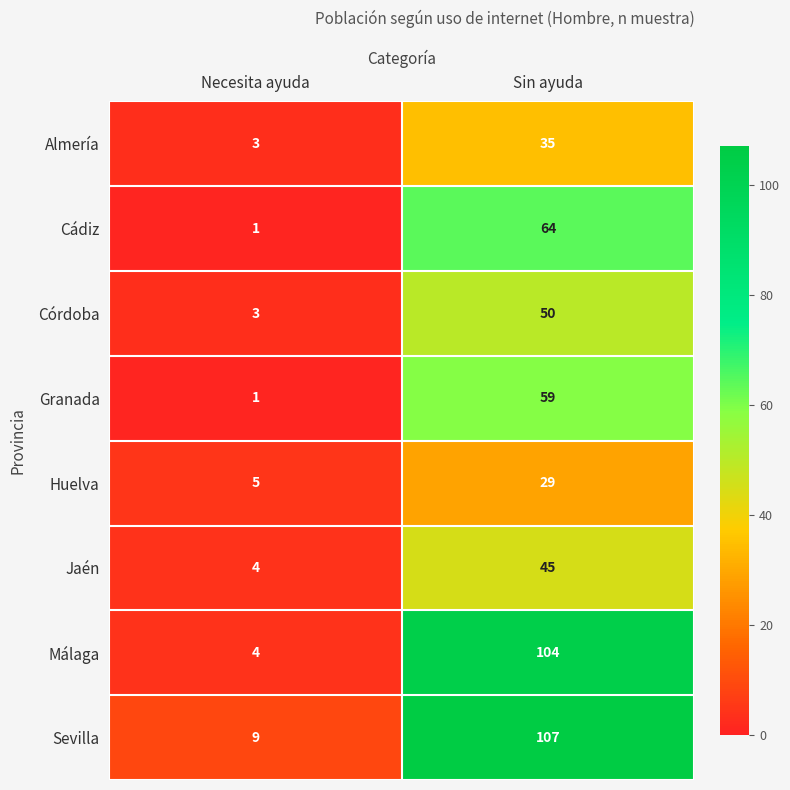

The value of Jaén at Necesita ayuda is 5. True or false?

False